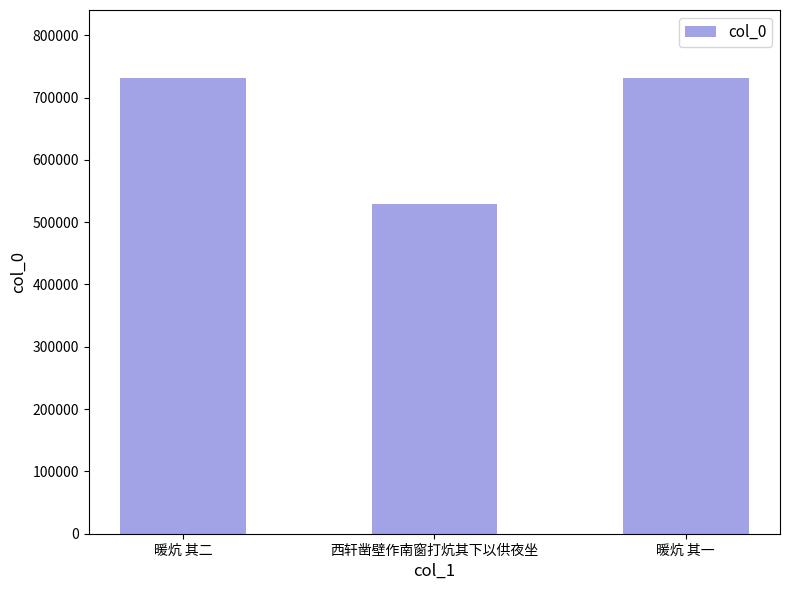

What is the ratio of the value at 暖炕 其一 to the value at 暖炕 其二?

1.0